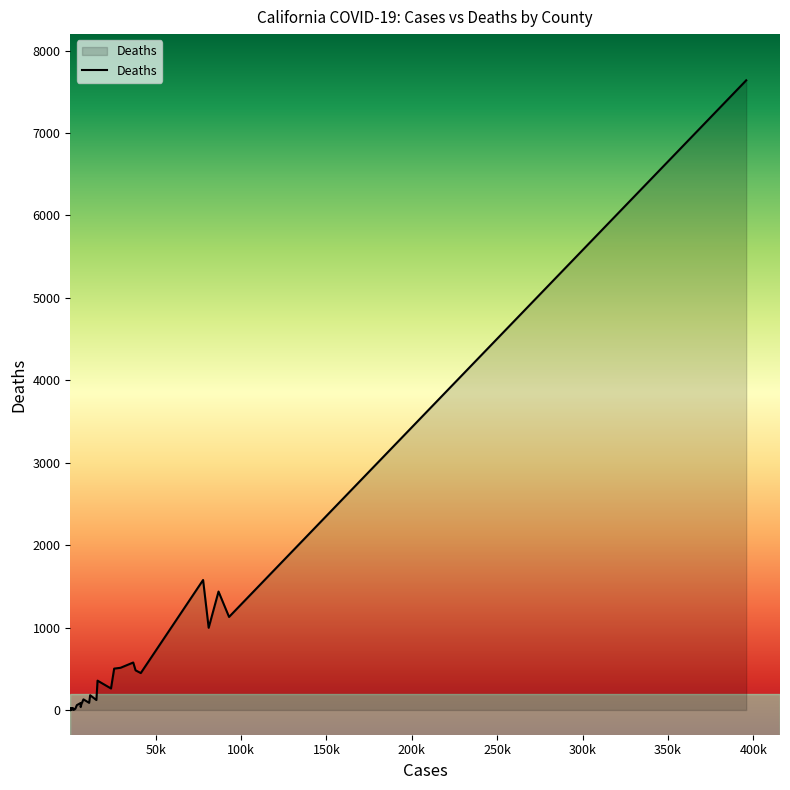

How many points are higher than both their immediate neighbors (excluding endpoints)?

14